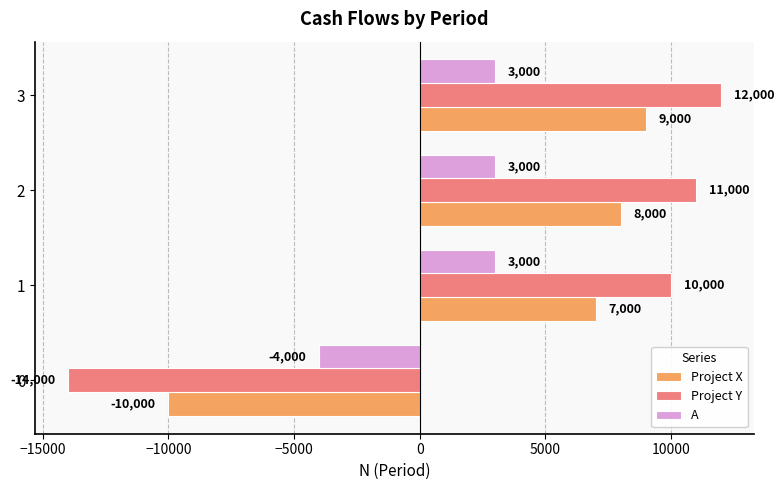

True or false: Project X has a value of 8000 at 2.

True